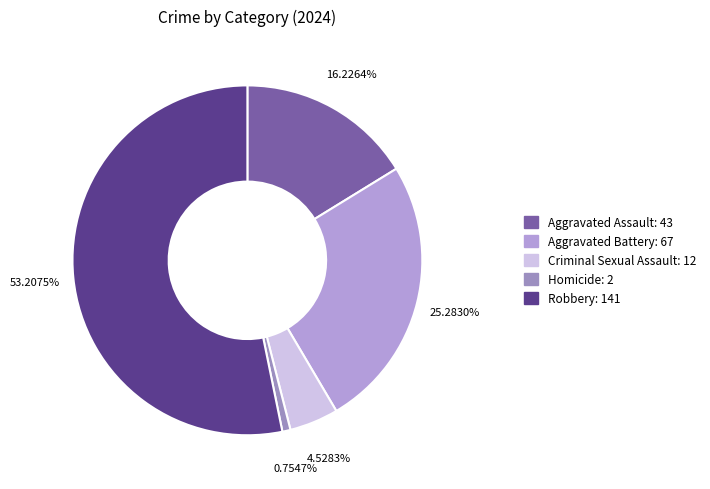

The Criminal Sexual Assault slice represents 5% of the pie. True or false?

True